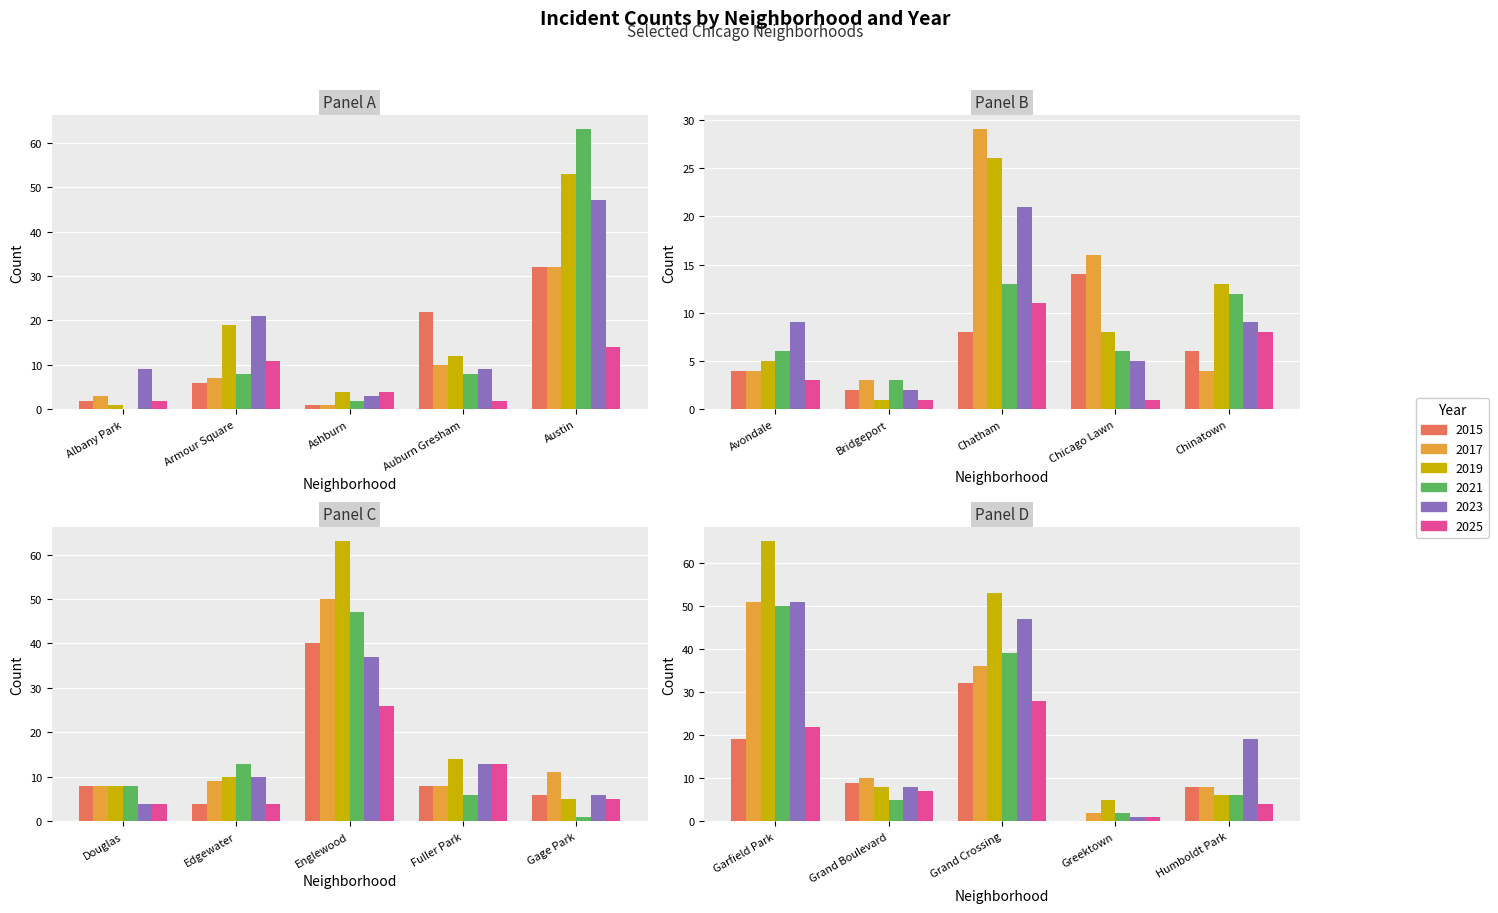

How many bars are there in each group?

6